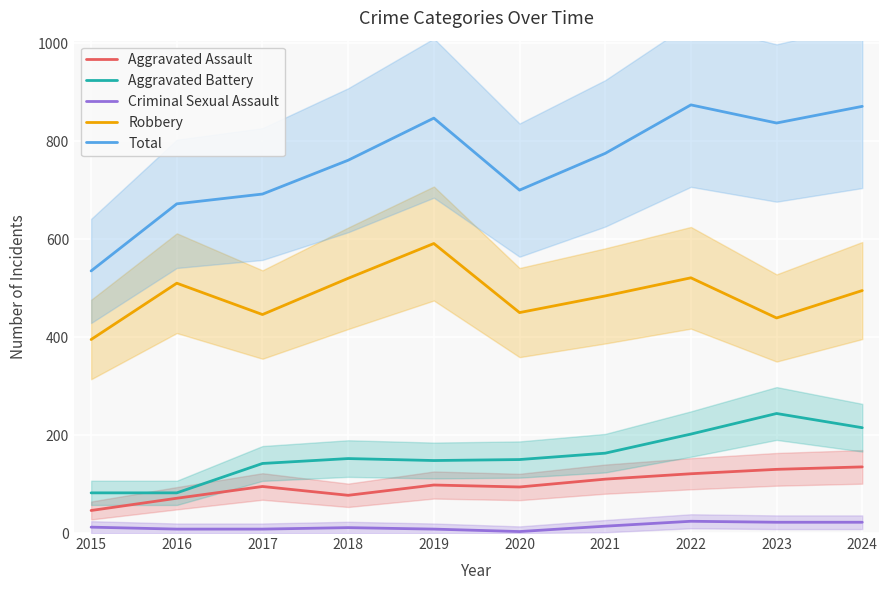

True or false: Total and Aggravated Assault cross at least once.

False